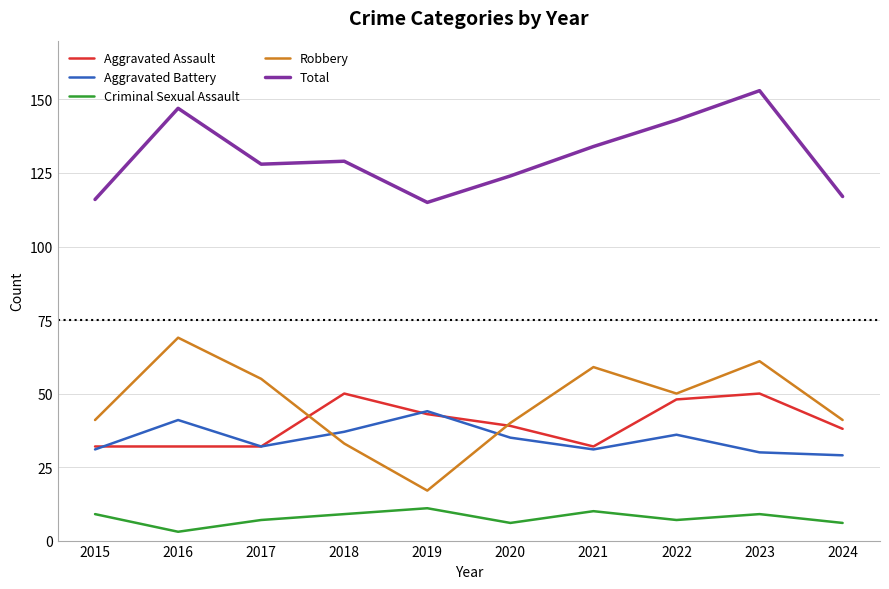

What is the sum of the Robbery values at 2023 and 2017?

116